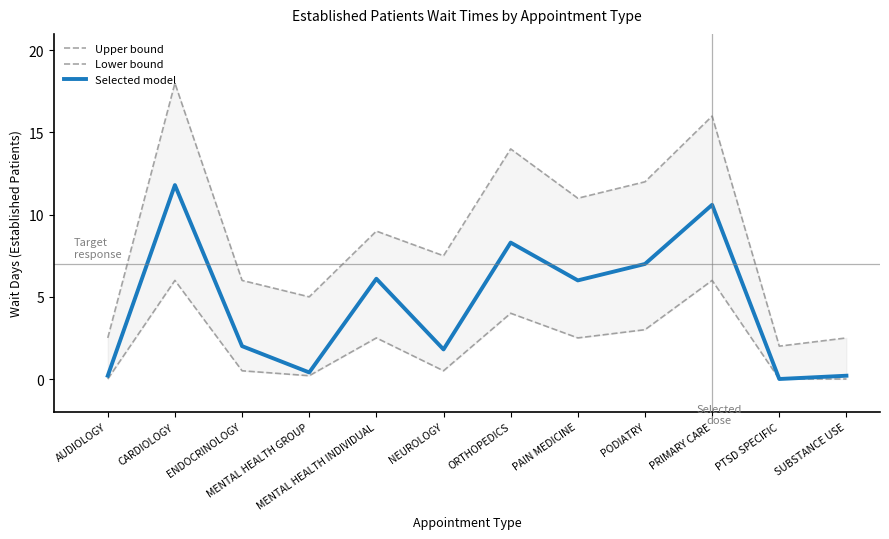

Rank the categories by Upper bound value from lowest to highest.

PTSD SPECIFIC, AUDIOLOGY, SUBSTANCE USE, MENTAL HEALTH GROUP, ENDOCRINOLOGY, NEUROLOGY, MENTAL HEALTH INDIVIDUAL, PAIN MEDICINE, PODIATRY, ORTHOPEDICS, PRIMARY CARE, CARDIOLOGY